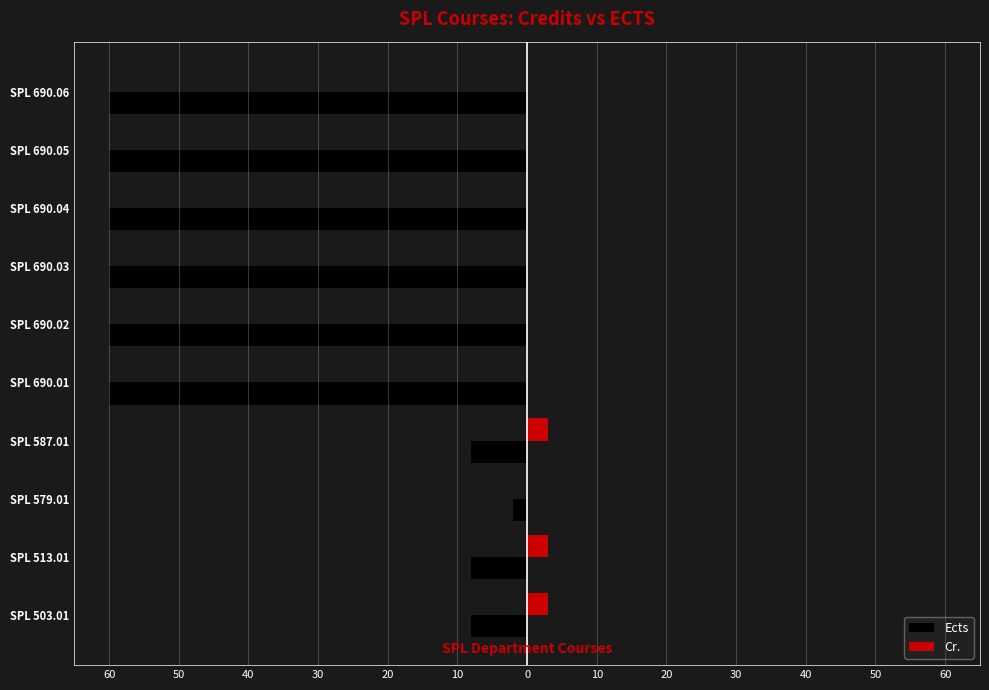

What are all the series names shown in the legend?

Ects, Cr.